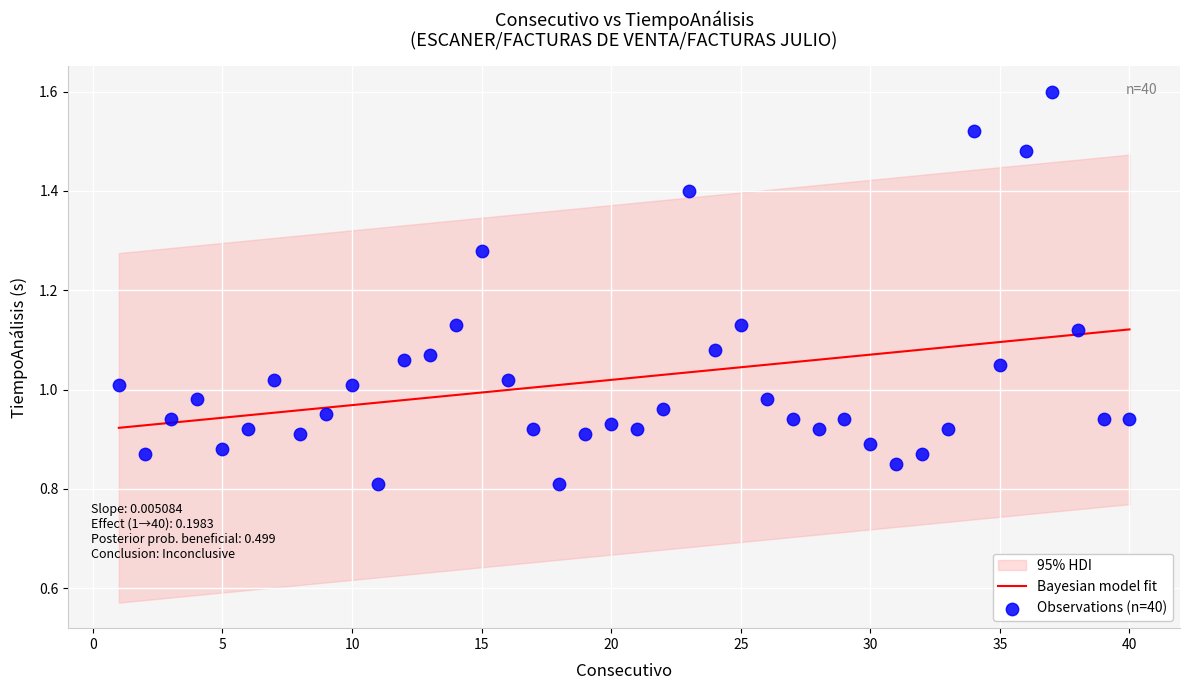

What is the range of X values (max minus min)?

39.0